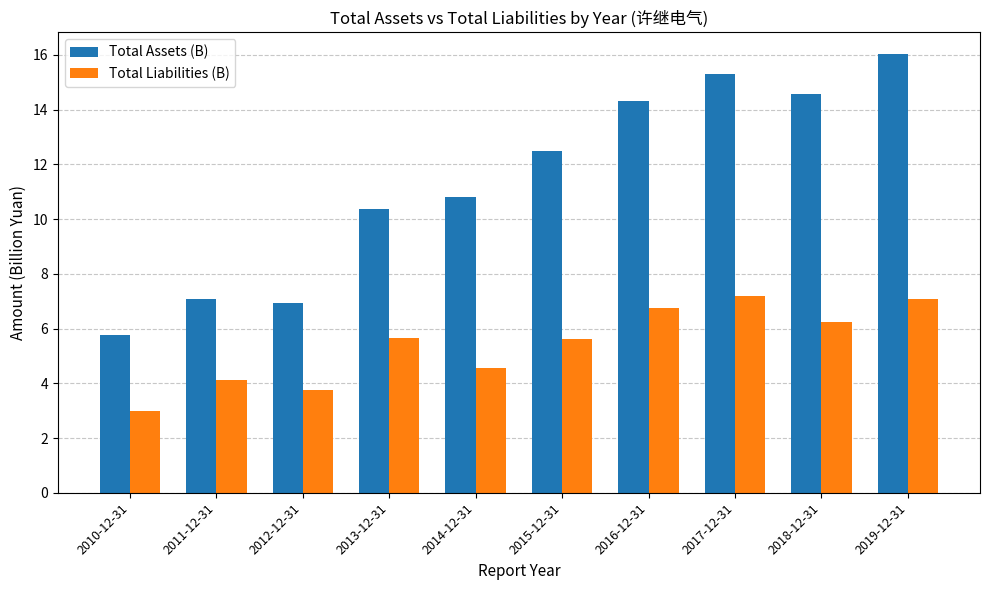

What position from the left is 2012-12-31?

3